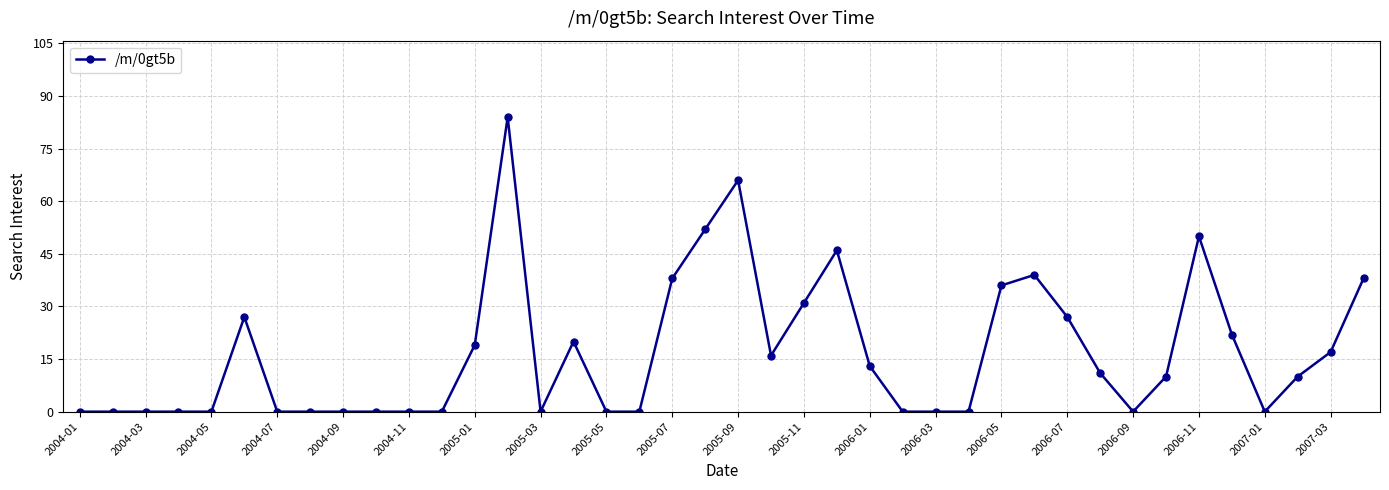

What is the value of the 34th point from the left?

10